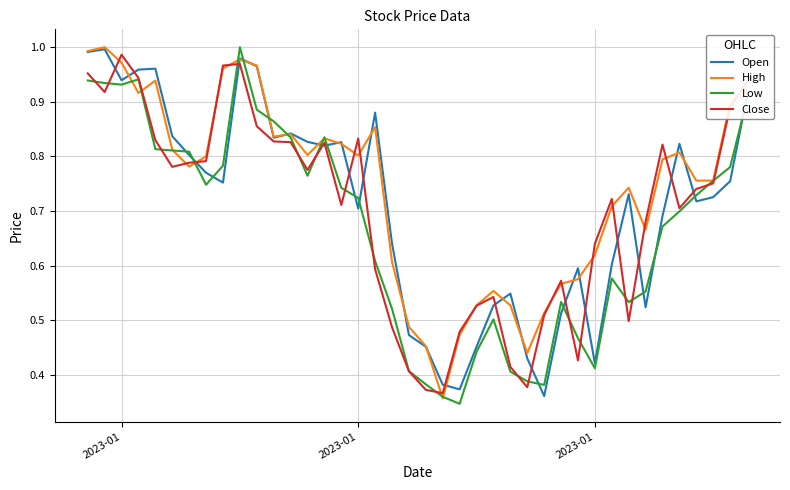

Which series has the largest total across all categories?

High